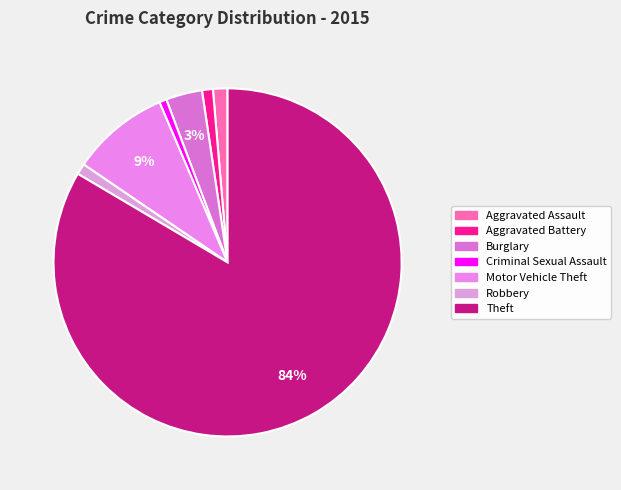

To the nearest percent, what is the difference between the largest and smallest slice percentages?

83%